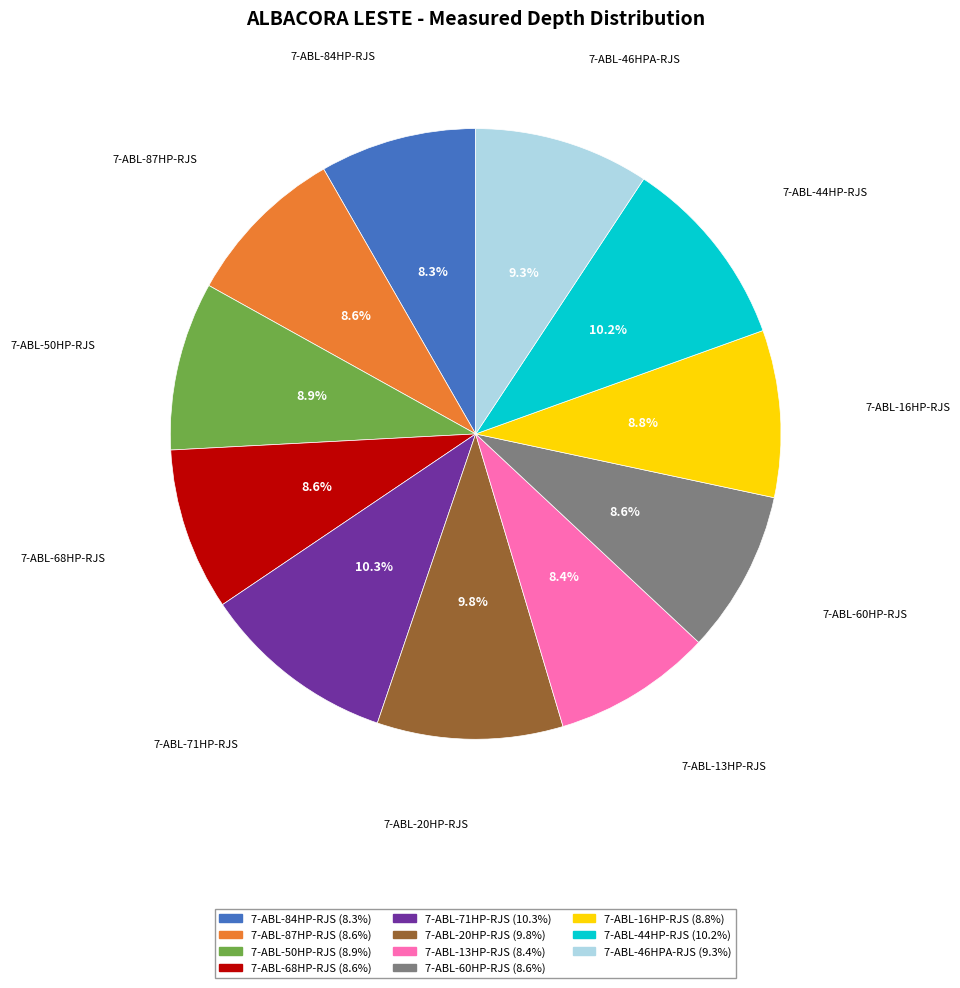

To the nearest percent, what portion does 7-ABL-87HP-RJS represent?

9%